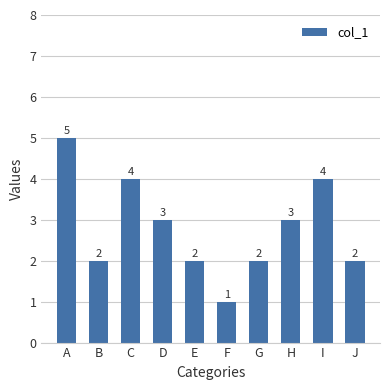

Reading left to right, extract all data points from this chart.

A=5	B=2	C=4	D=3	E=2	F=1	G=2	H=3	I=4	J=2